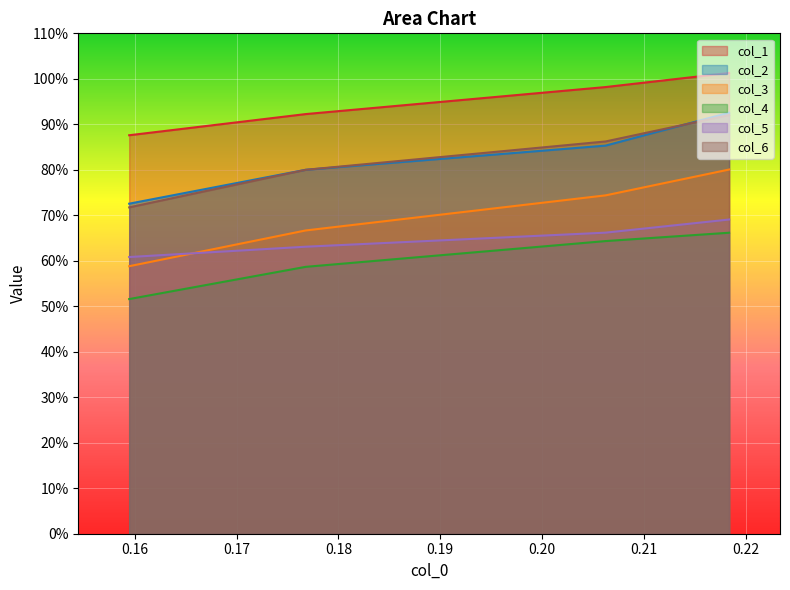

Is it true that col_1 equals 1.6 at 0.206239168?

False